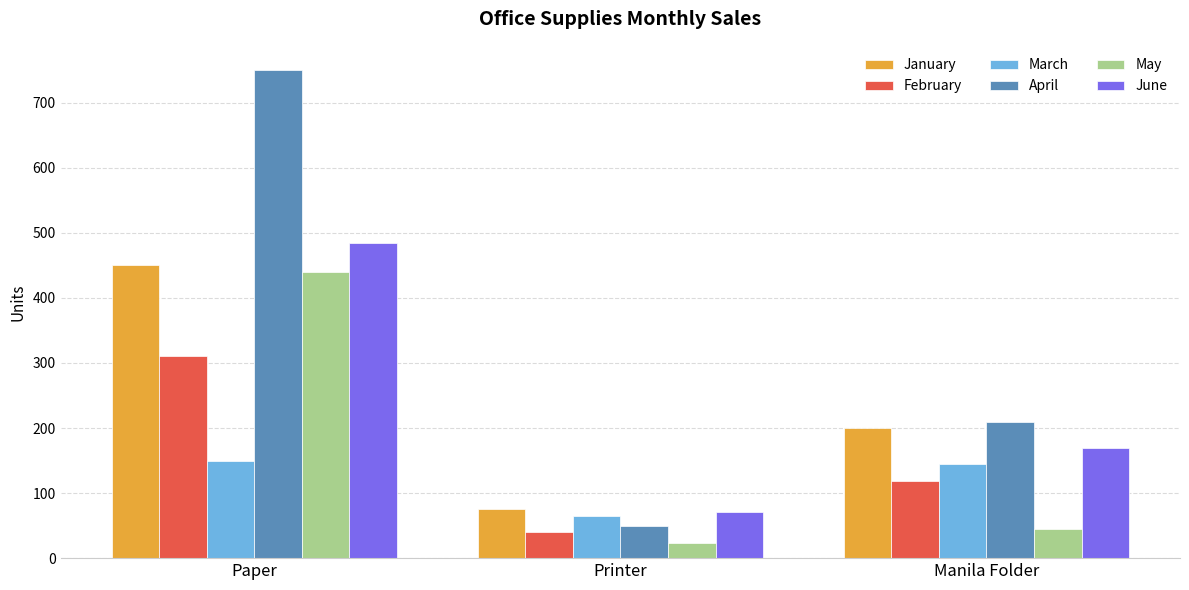

How many values in the January series are below 200?

1